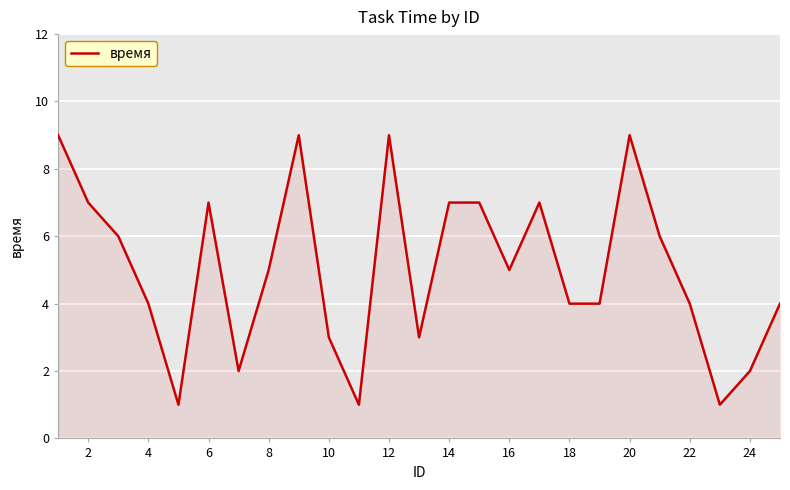

How many lines are shown in the chart?

1